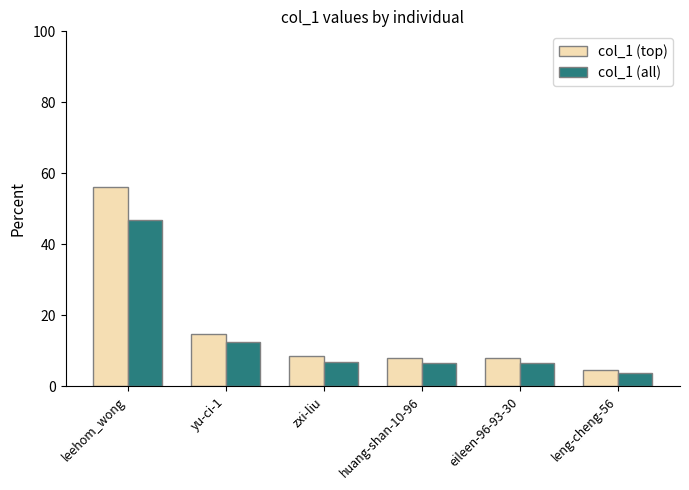

Are the bars grouped side by side (vs. stacked)?

Yes